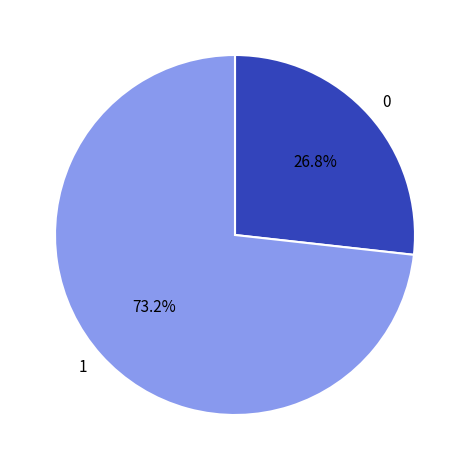

Rank the categories by value from highest to lowest.

1, 0